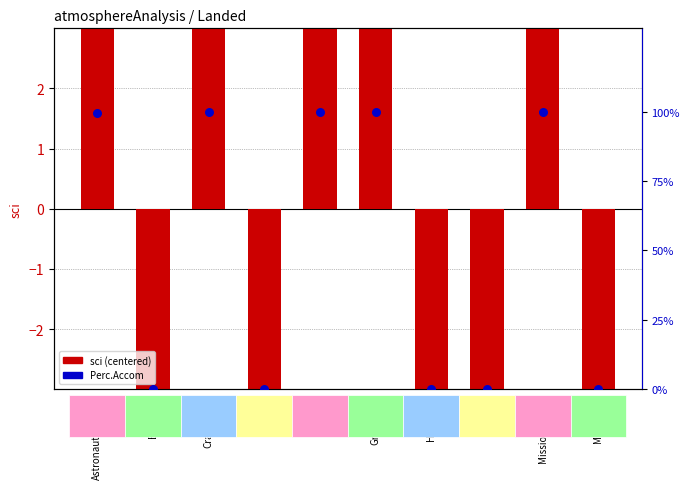

What are all the series names shown in the legend?

sci (centered), Perc.Accom